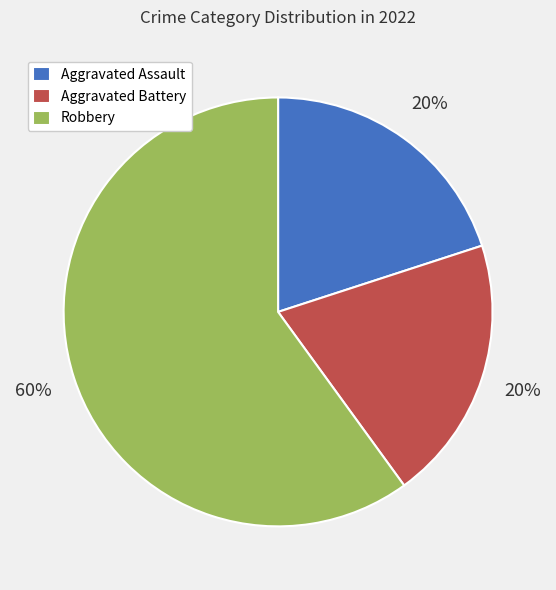

Is it true that Robbery is 60% of the pie?

True